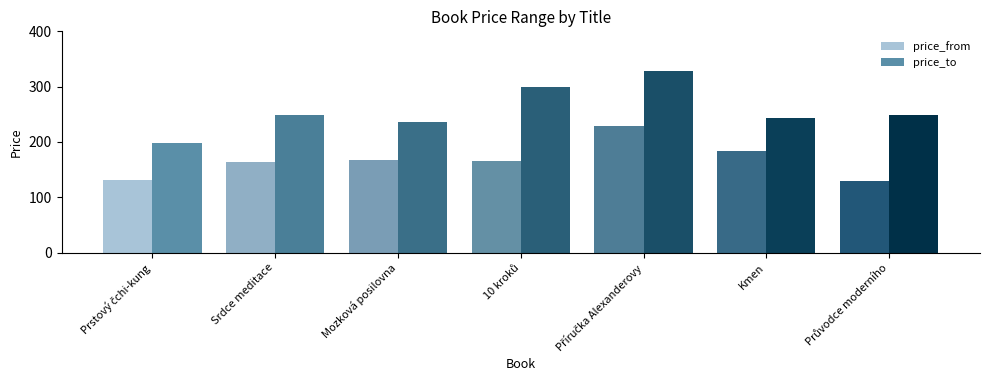

How many data points does each series have?

7